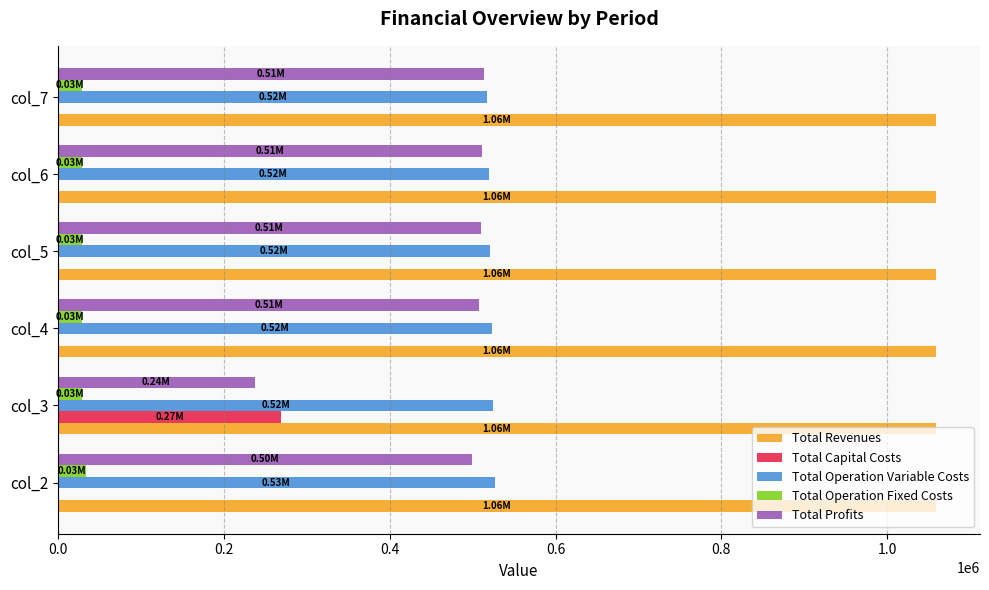

Count the number of data series in this chart.

5